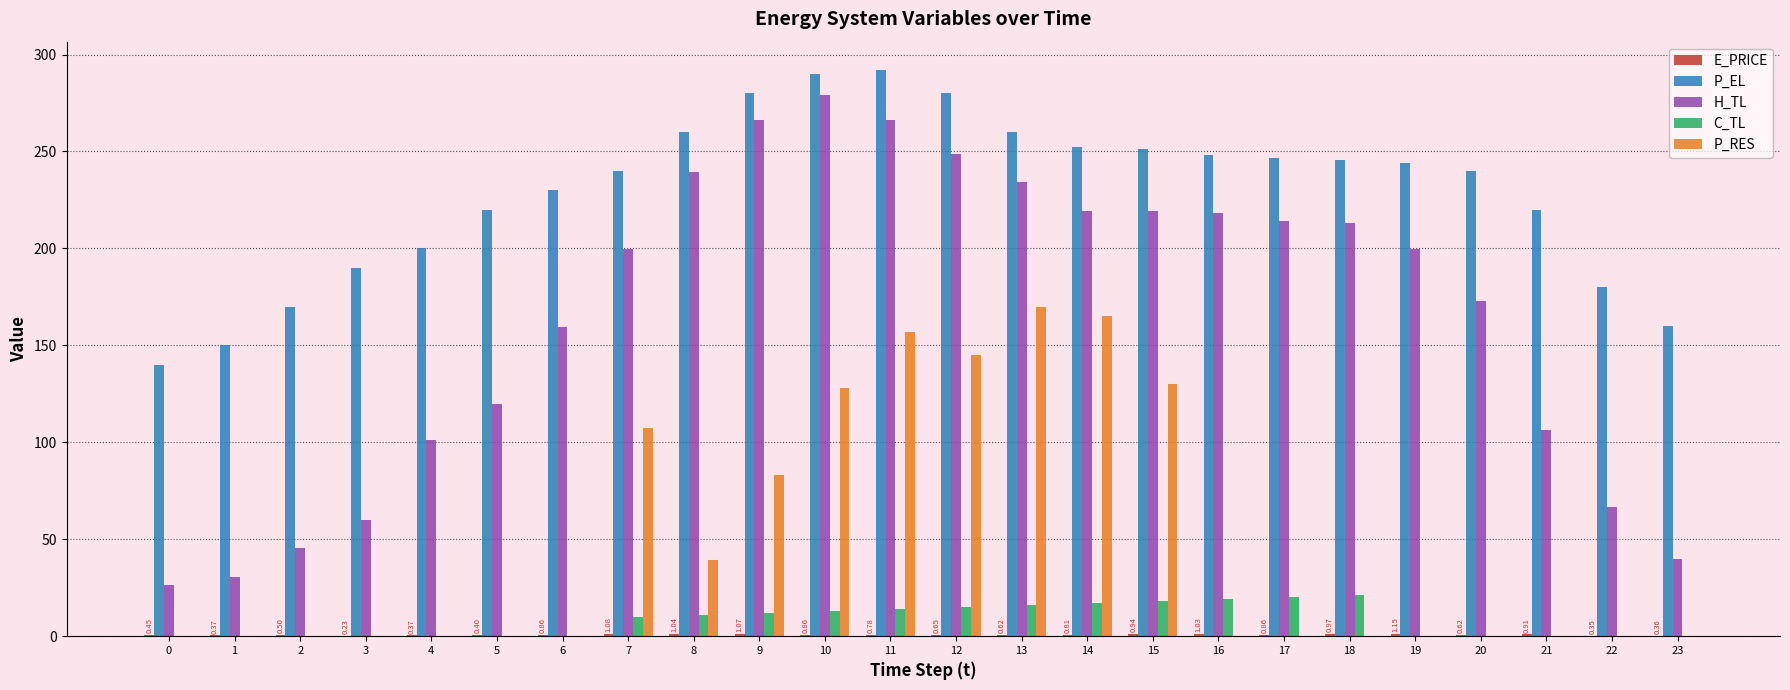

Which series has the largest total across all categories?

P_EL